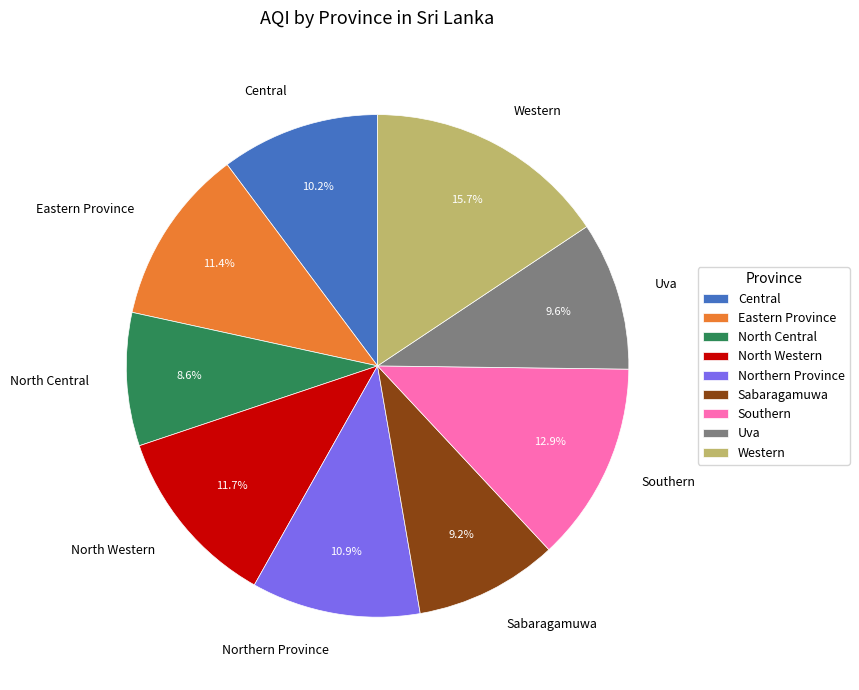

True or false: Western accounts for 21% of the total.

False